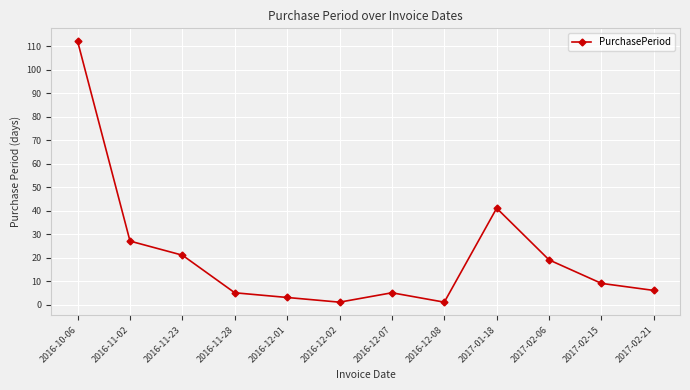

Which has a higher value, 2016-11-23 or 2017-02-15?

2016-11-23